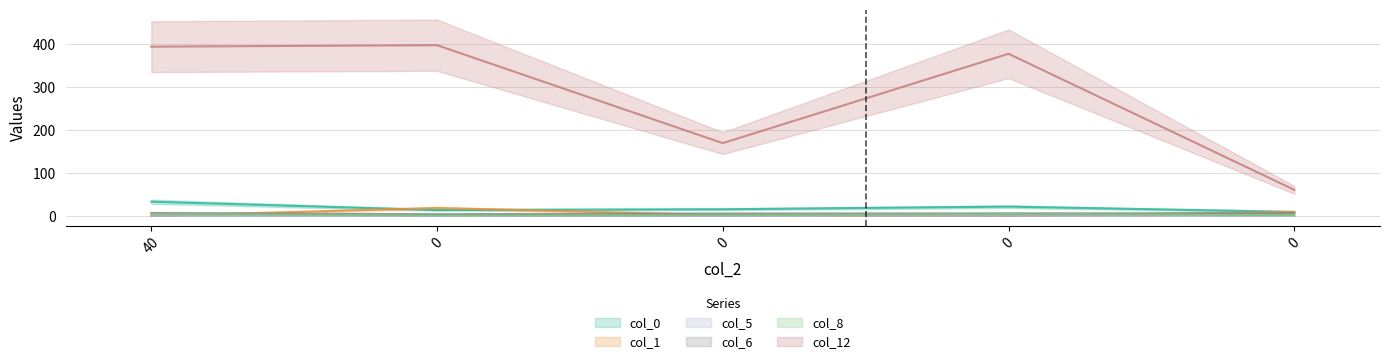

How many distinct data groups are displayed?

6